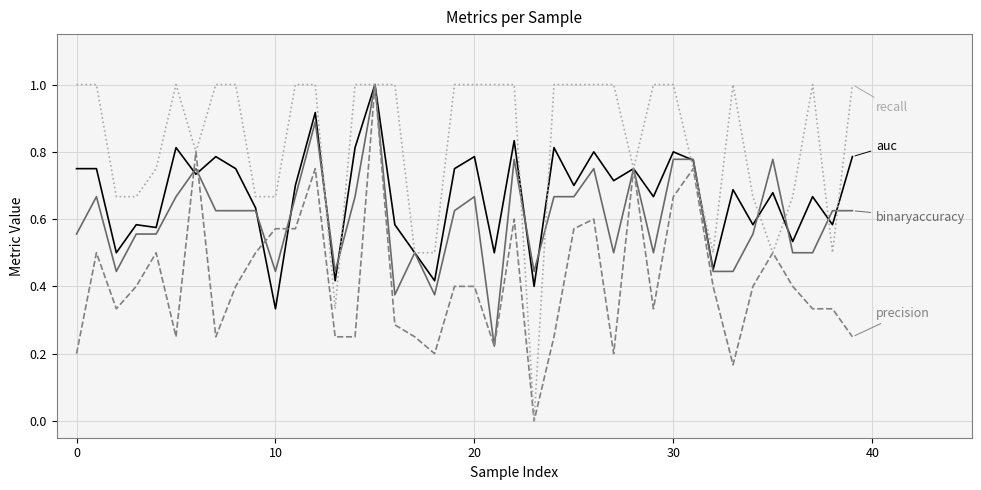

What is the maximum value shown in the chart?

1.0